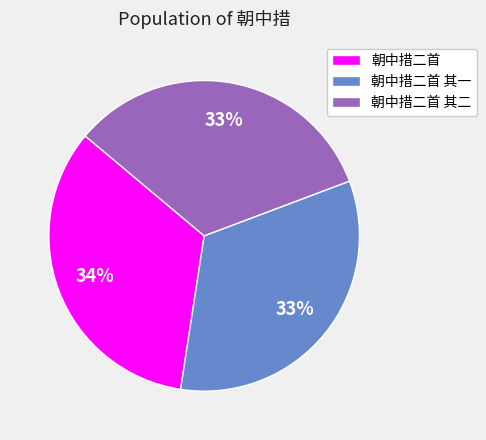

Do 朝中措二首 and 朝中措二首 其一 together represent more than half of the pie?

Yes